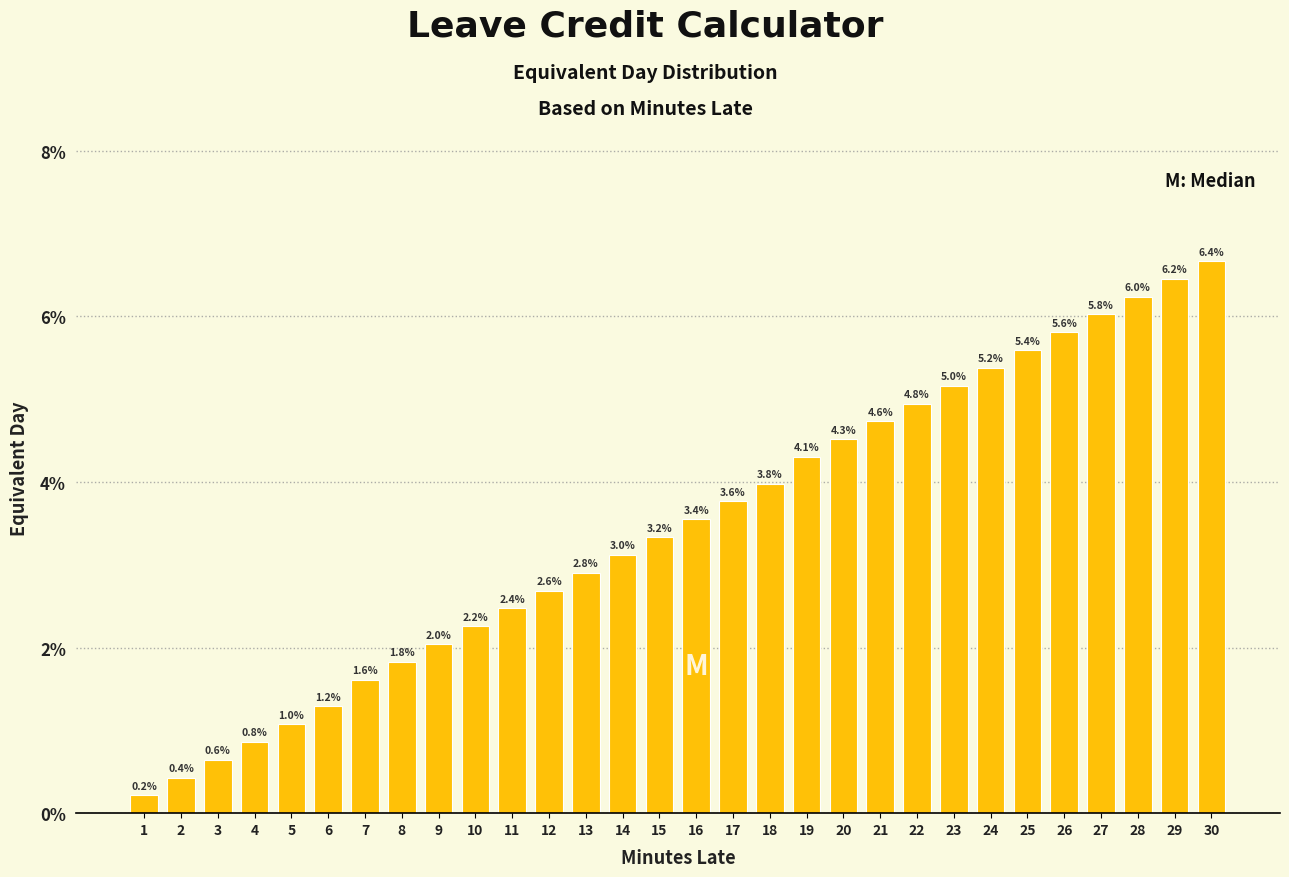

Does the chart contain any negative values?

No